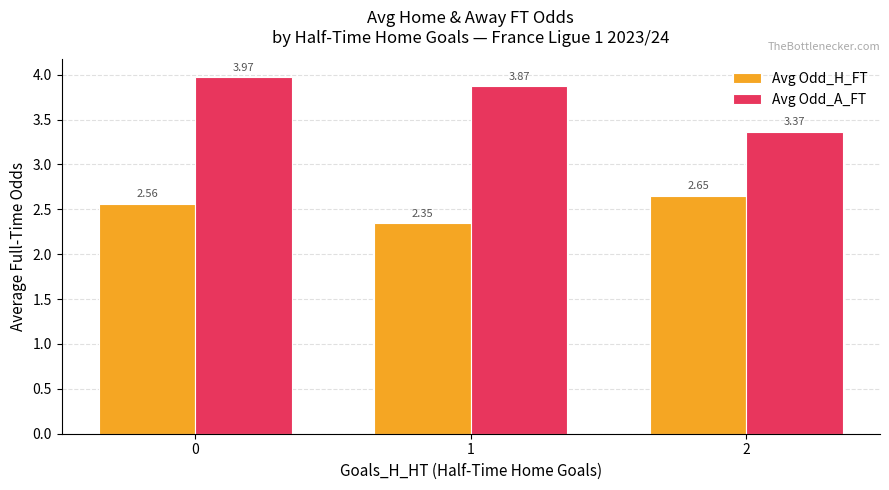

Which series has the largest total across all categories?

Avg Odd_A_FT